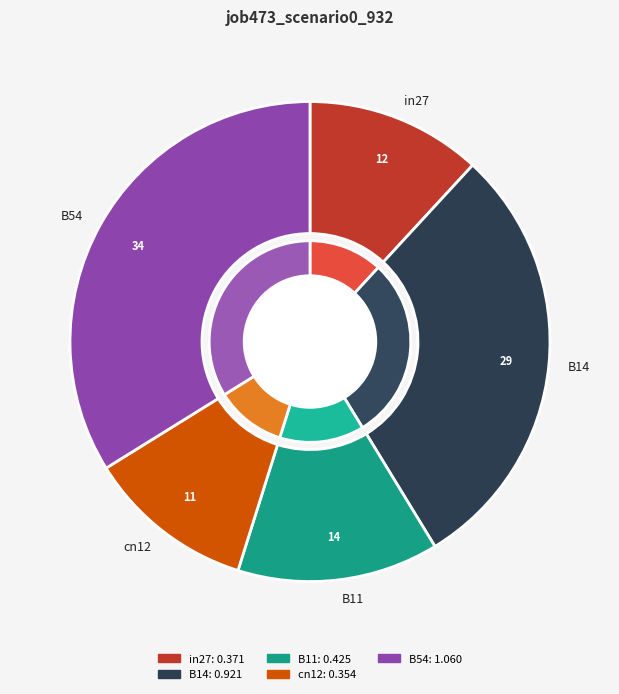

To the nearest percent, what is the combined percentage of cn12 and in27?

23%